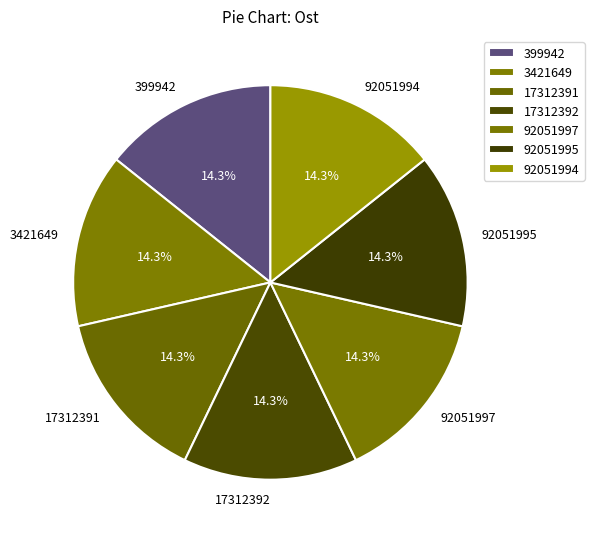

Is the sum of 3421649 and 92051997 greater than half?

No